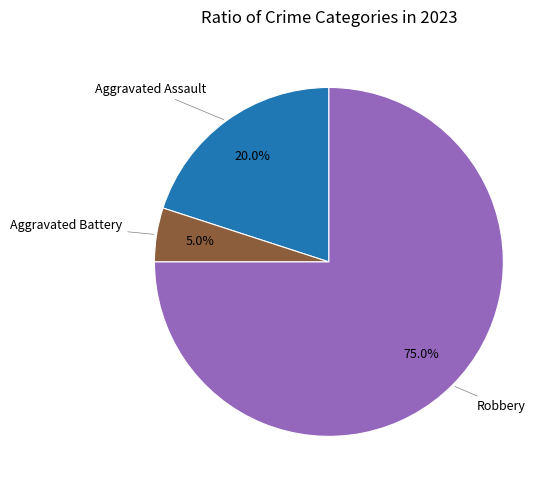

Is there any slice that represents more than half of the pie?

Yes